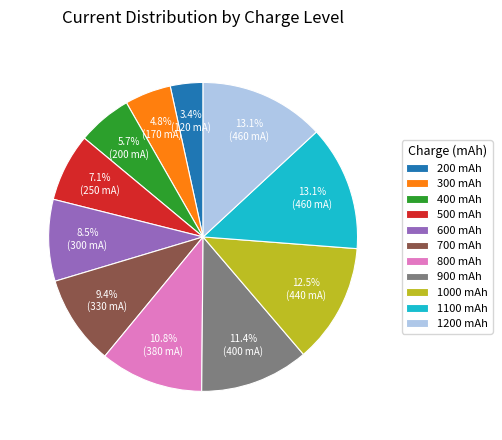

To the nearest percent, what portion does 1200 represent?

13%